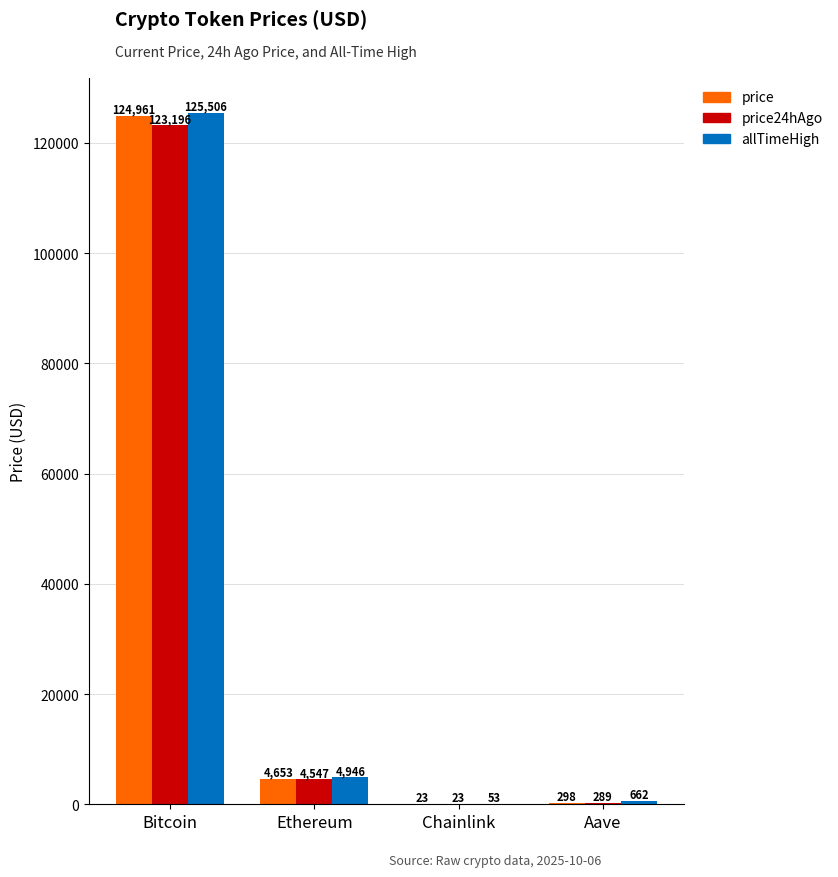

The allTimeHigh series shows 125506.0 at Bitcoin. True or false?

True